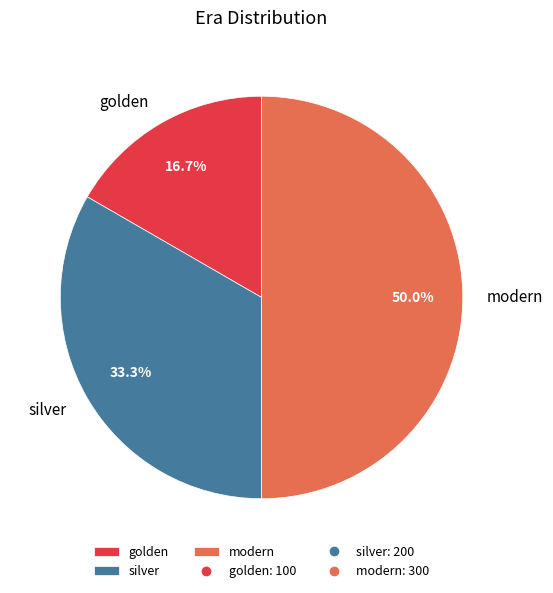

Which category has the biggest portion of the pie?

modern